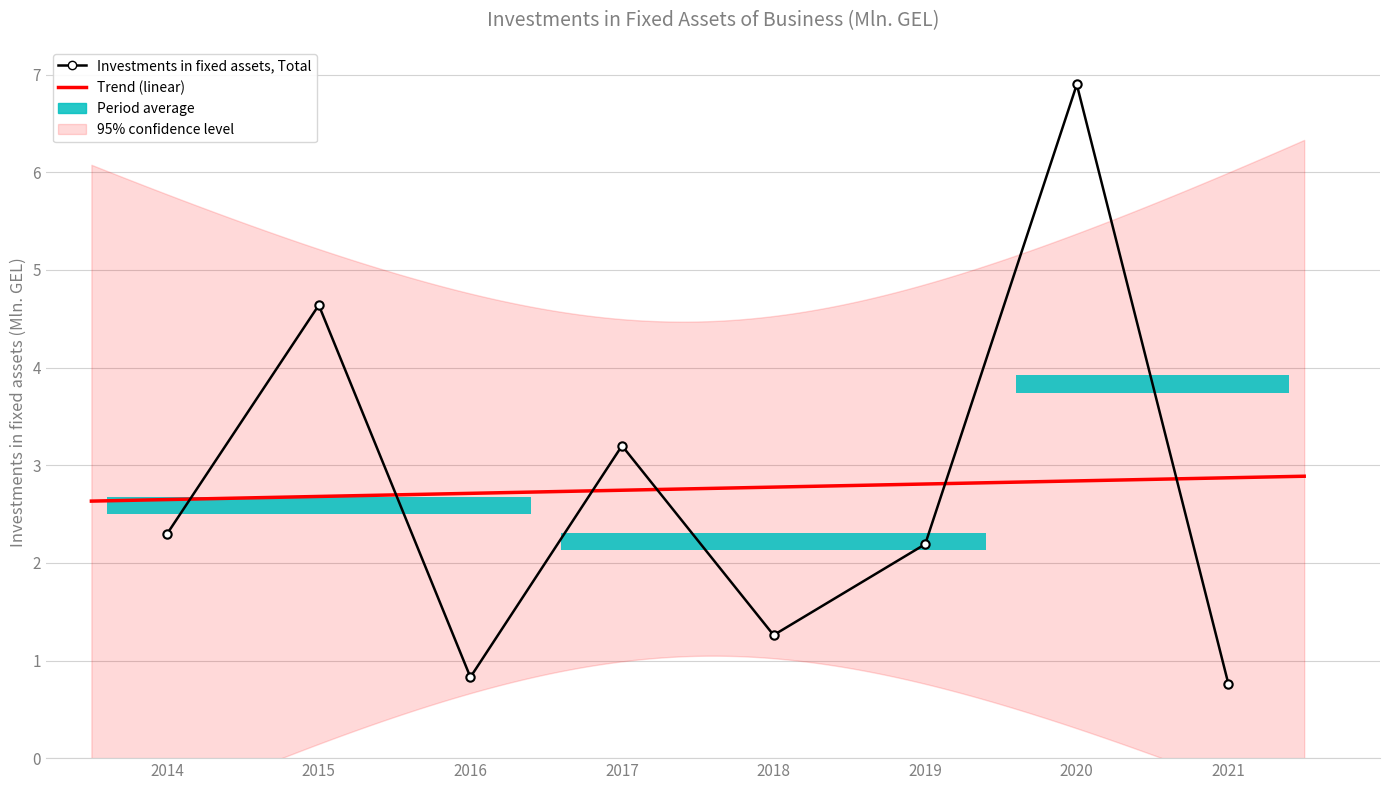

The chart shows a value of 2.3 at 2014. True or false?

True